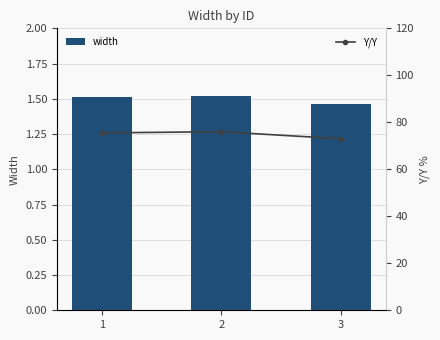

Reading left to right, transcribe all the data shown in this chart.

width: 1=1.5	2=1.5	3=1.5
Y/Y: 1=75.5	2=76.0	3=73.0